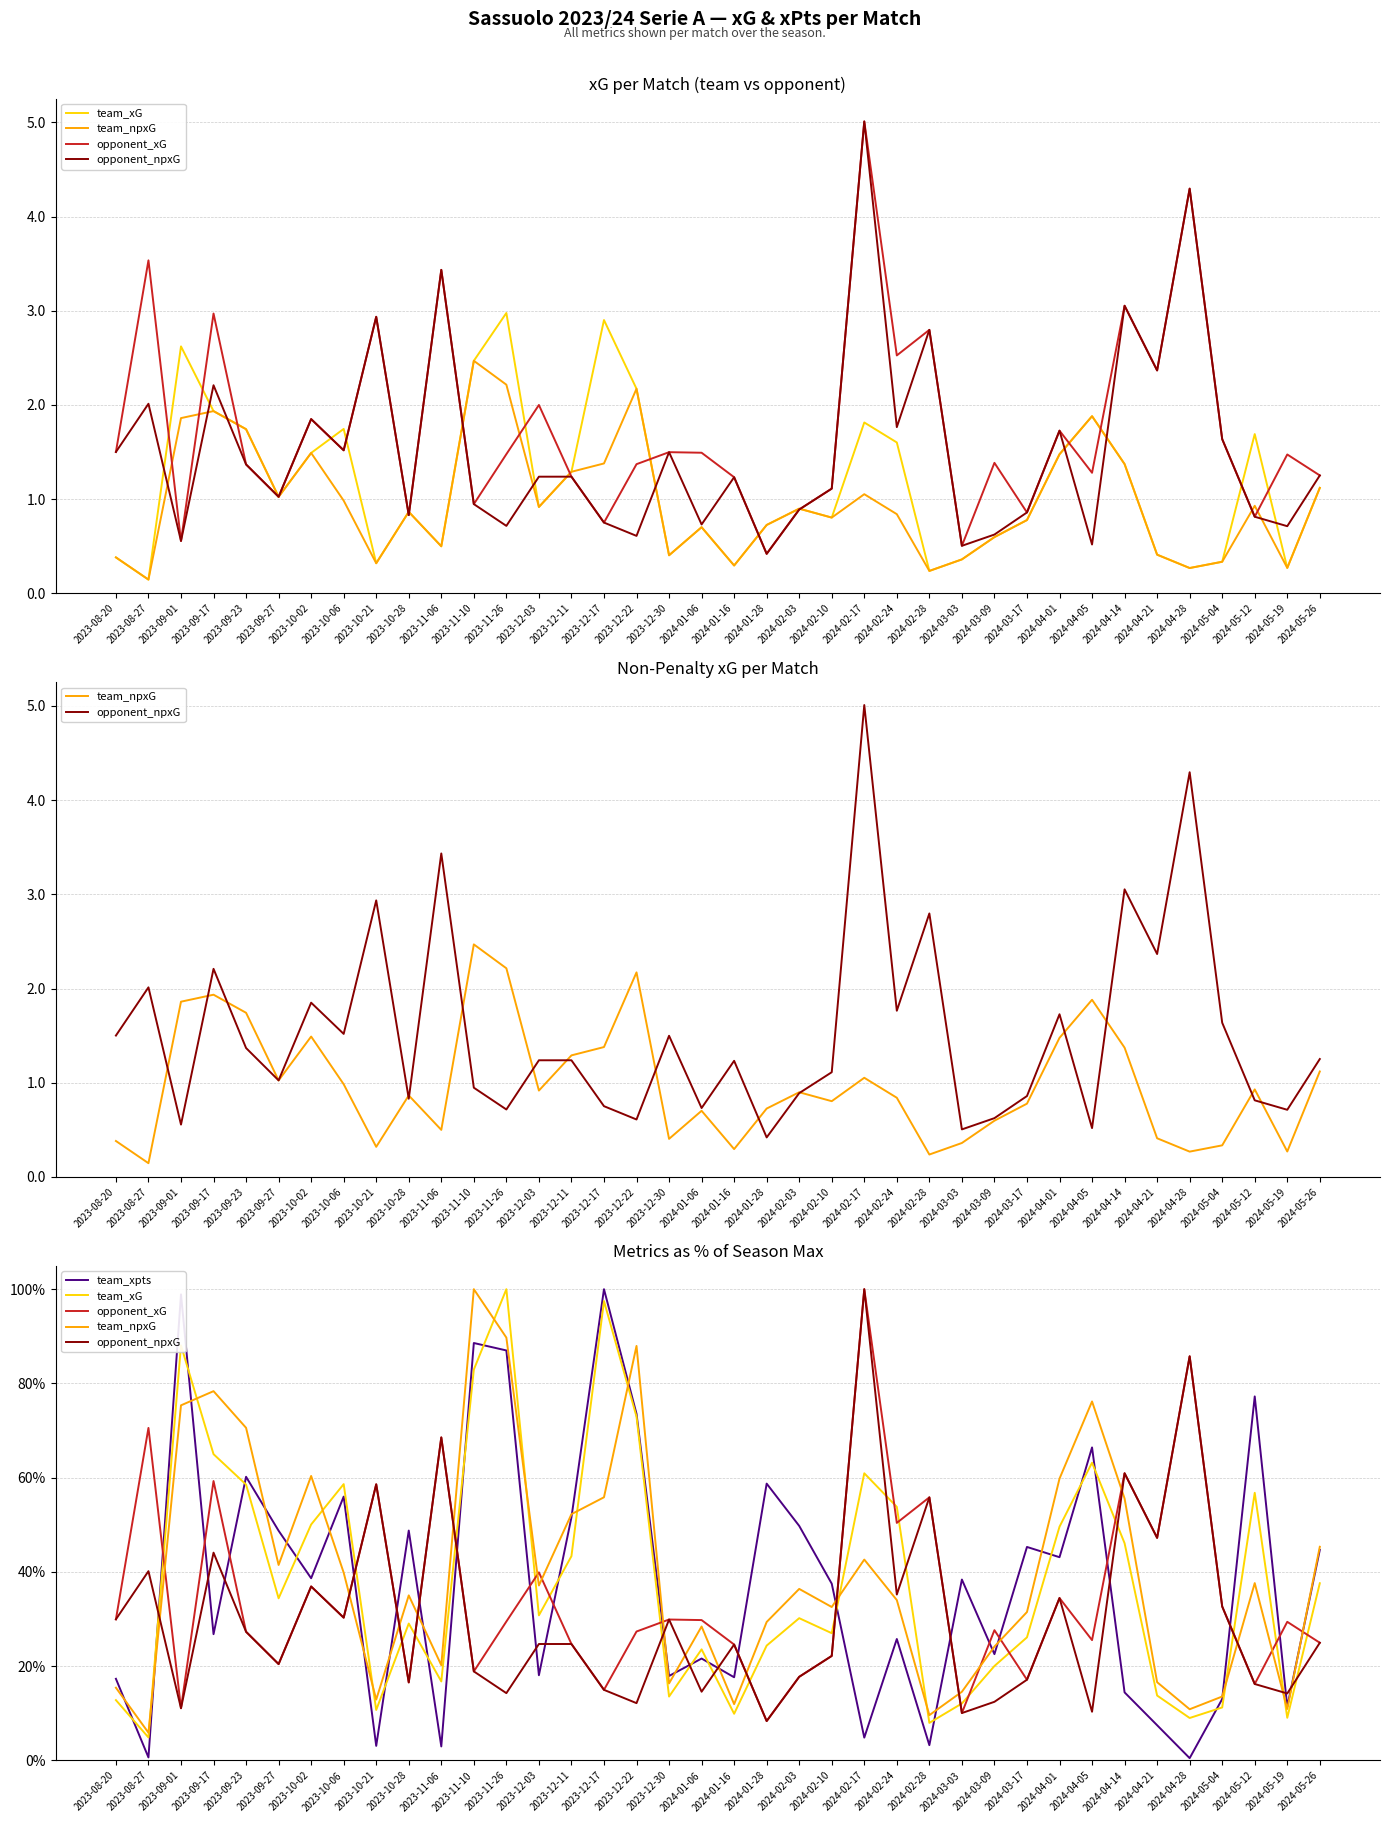

Which label corresponds to the largest value in the chart?

2023-11-26